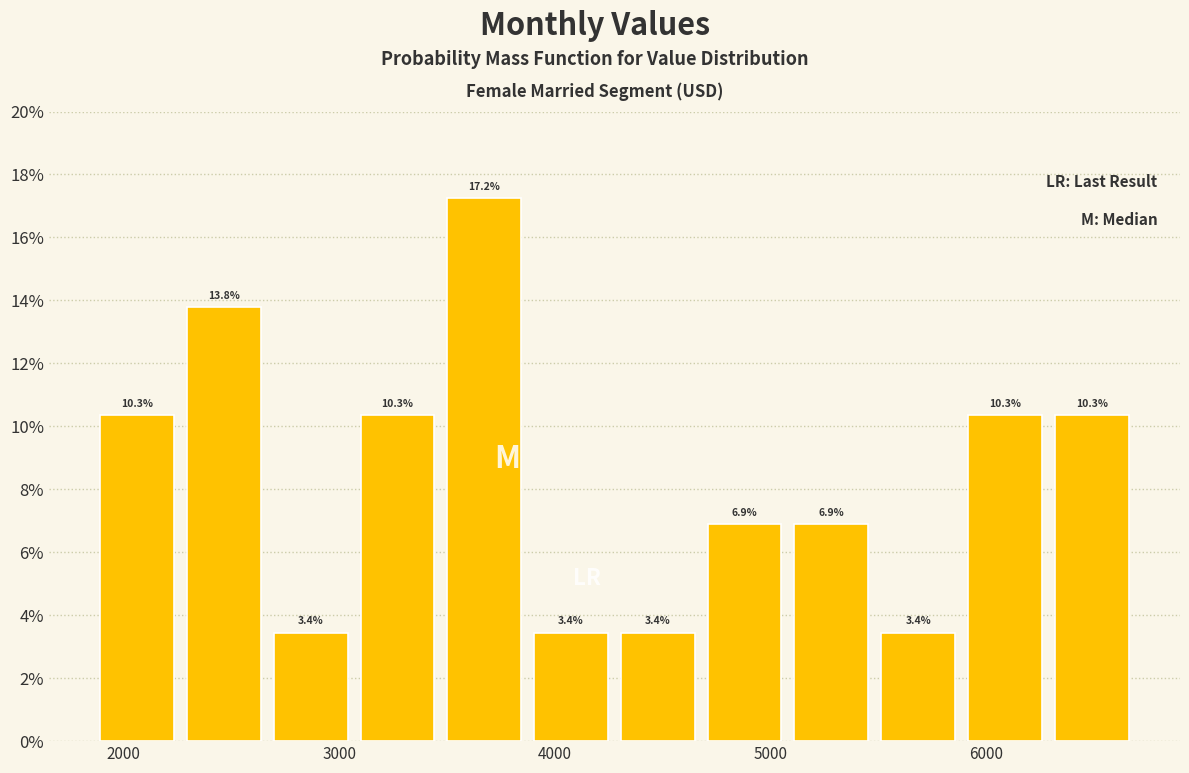

Reading left to right, transcribe this chart: for each bar, give the range it covers on the x-axis and its height. The bar edges are not printed on the chart, so give them approximately, as read against the axis.

1900 to 2300: 10.3
2300 to 2700: 13.8
2700 to 3100: 3.4
3100 to 3500: 10.3
3500 to 3900: 17.2
3900 to 4300: 3.4
4300 to 4700: 3.4
4700 to 5100: 6.9
5100 to 5500: 6.9
5500 to 5900: 3.4
5900 to 6300: 10.3
6300 to 6700: 10.3